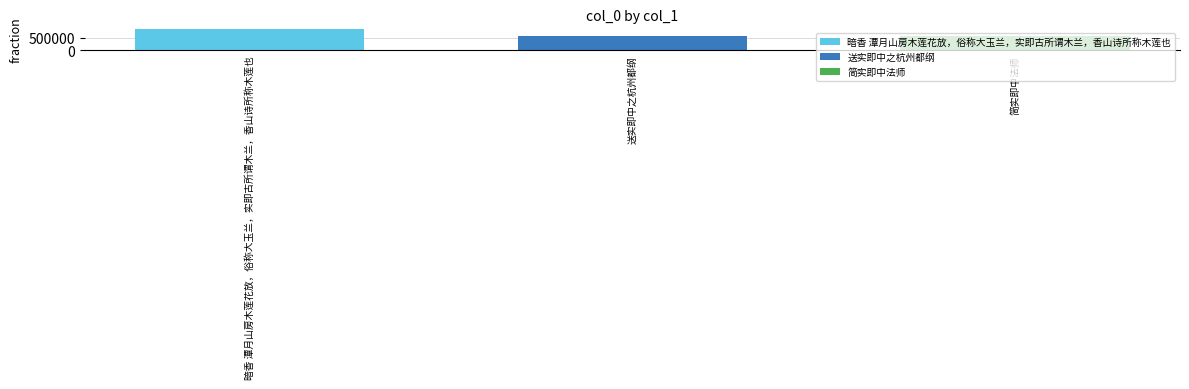

Rank the categories by 暗香 潭月山房木莲花放，俗称大玉兰，实即古所谓木兰，香山诗所称木莲也 value from lowest to highest.

送实即中之杭州都纲